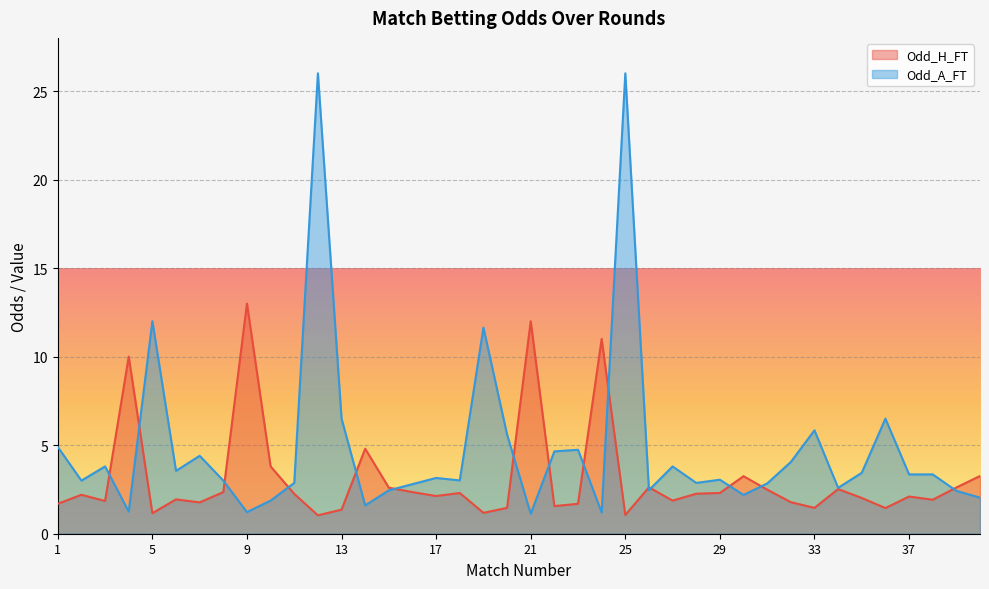

Where is Odd_H_FT nearest to the value 7?

14